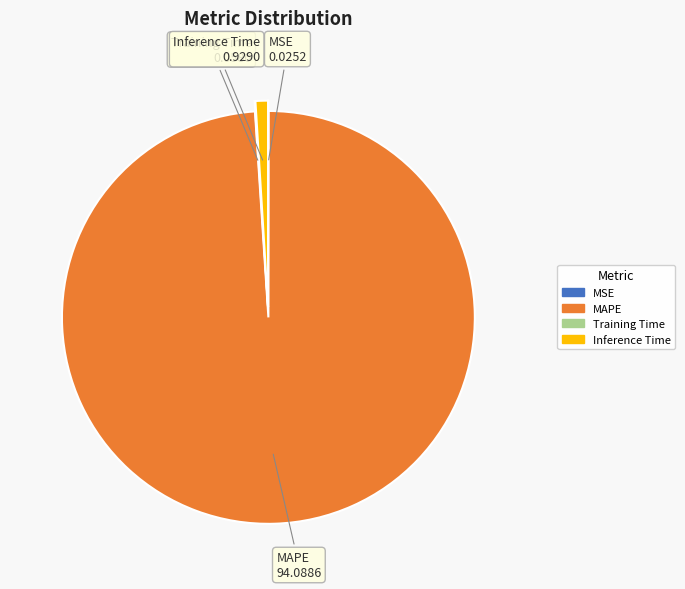

Which slice represents more than half of the pie?

MAPE